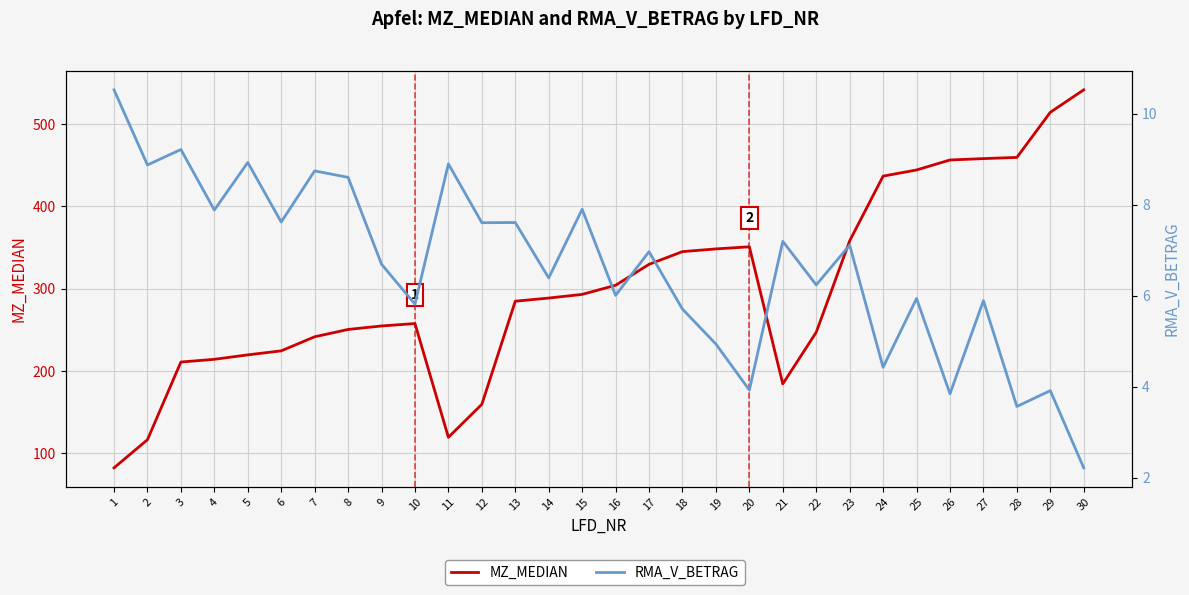

List the series in order of their overall mean, highest first.

MZ_MEDIAN, RMA_V_BETRAG